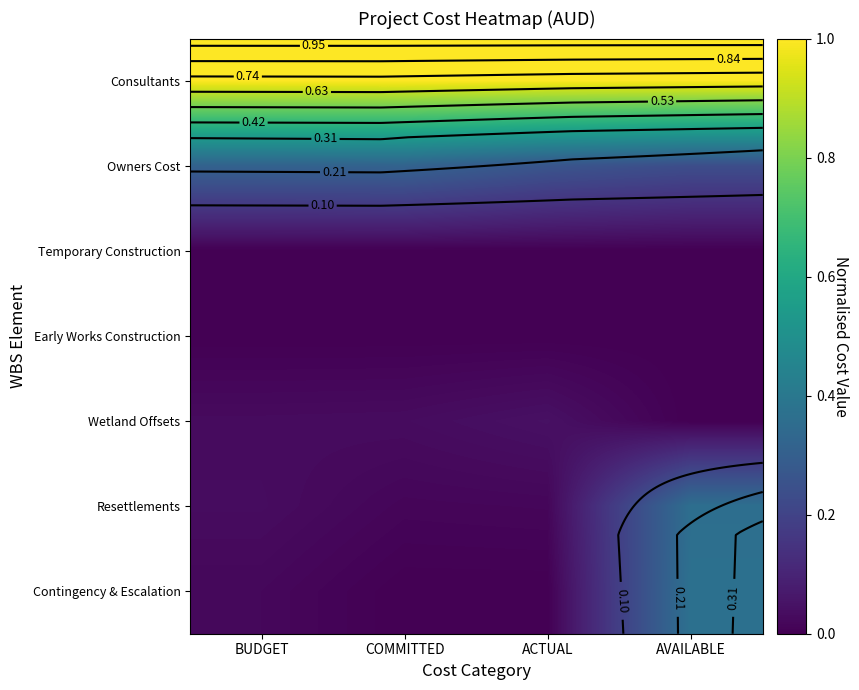

Which category has the lowest value across all series?

AVAILABLE